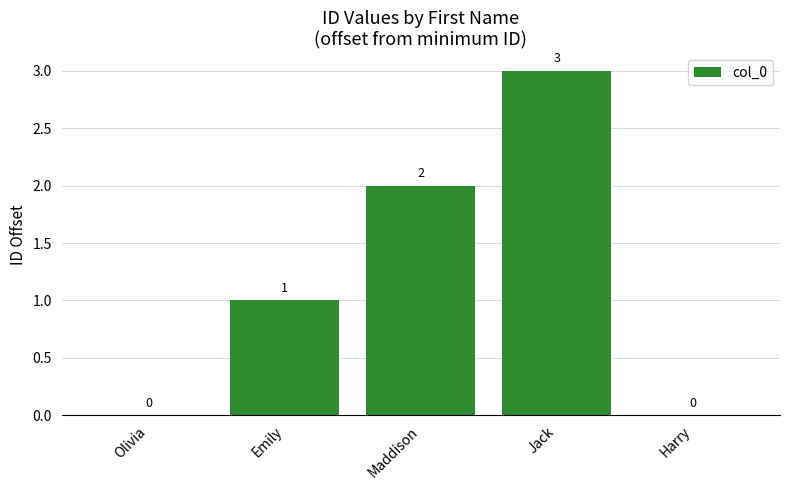

At which label is the value closest to 1?

Emily